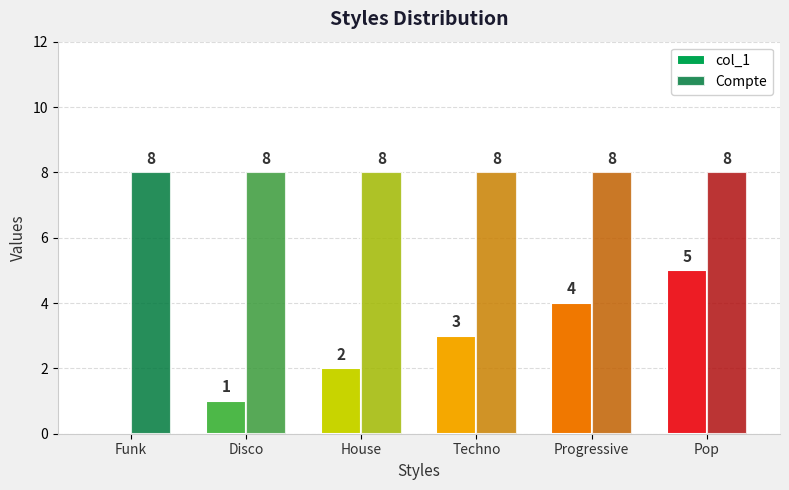

Count the number of categories in the chart.

6